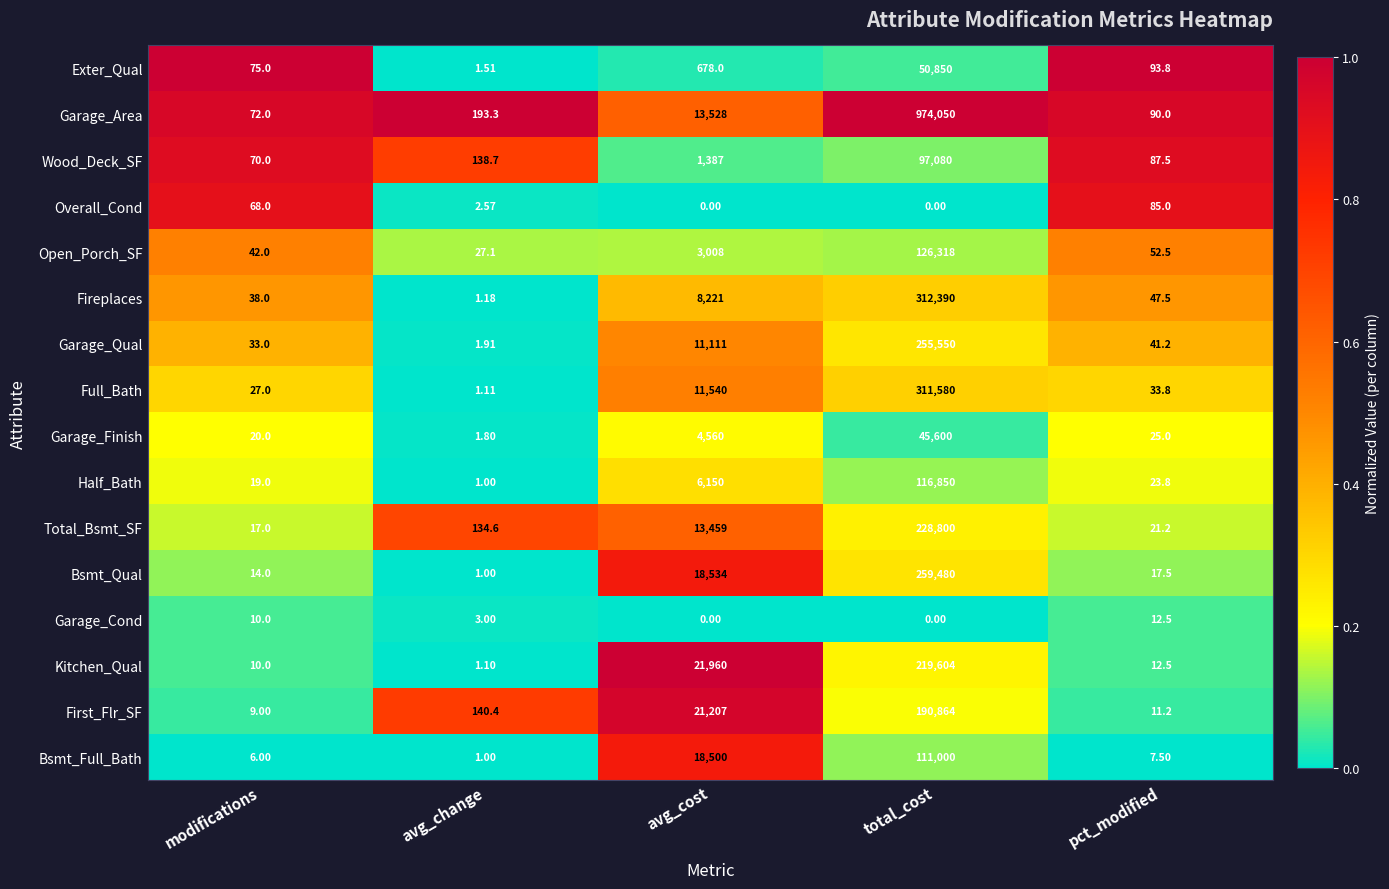

Where does the Fireplaces series first go above 47?

avg_cost